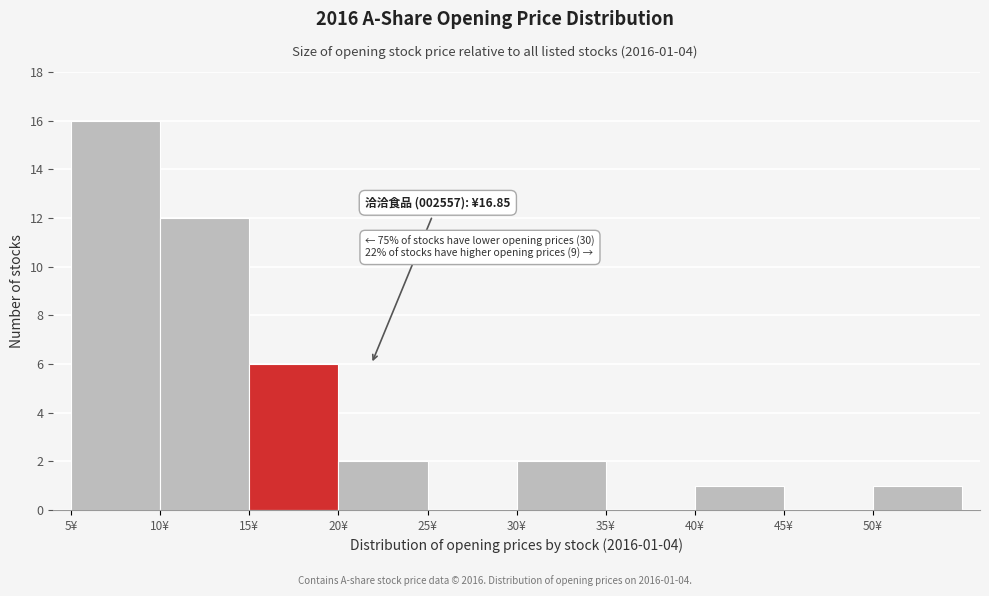

Over which range of the x-axis is the bar tallest?

5 to 10